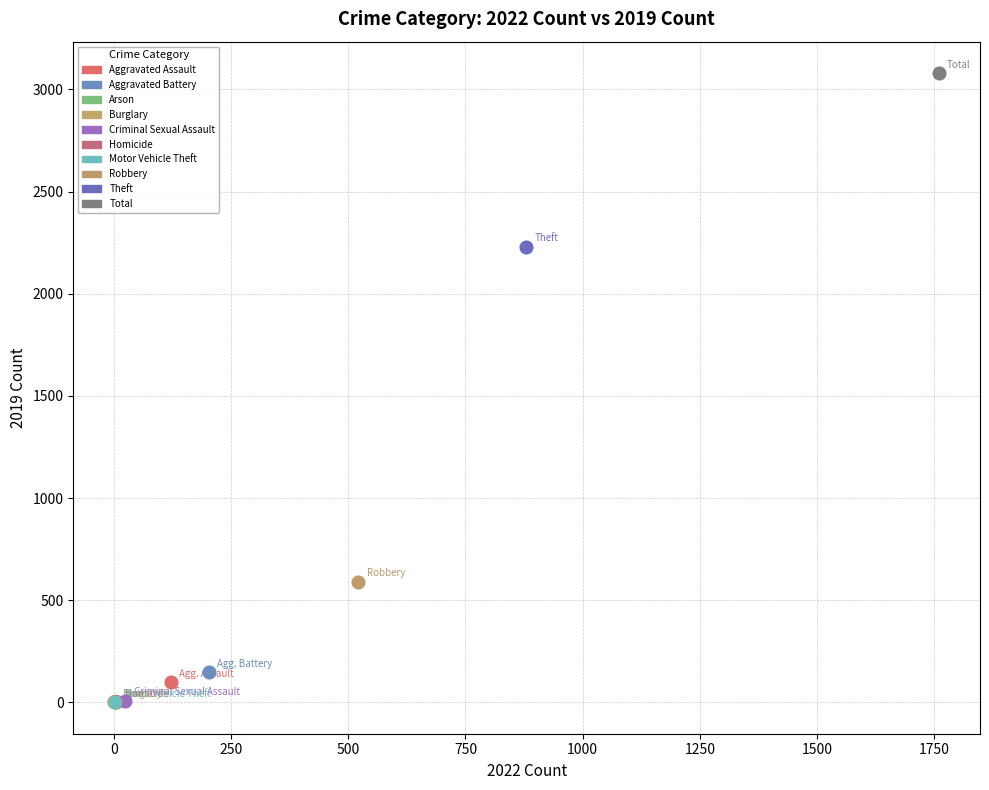

What are all the series names shown in the legend?

Aggravated Assault, Aggravated Battery, Arson, Burglary, Criminal Sexual Assault, Homicide, Motor Vehicle Theft, Robbery, Theft, Total